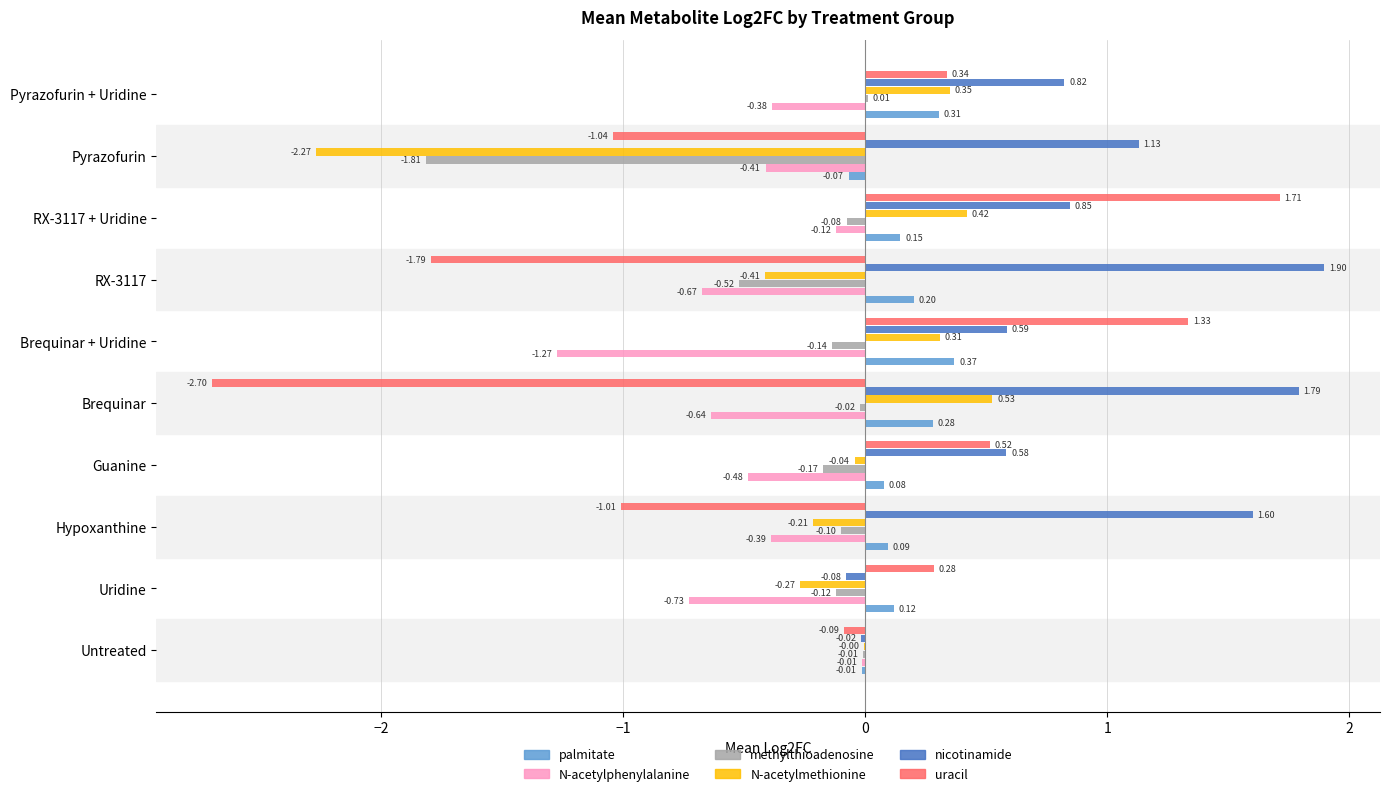

At which category is the sum across all series the highest?

RX-3117 + Uridine